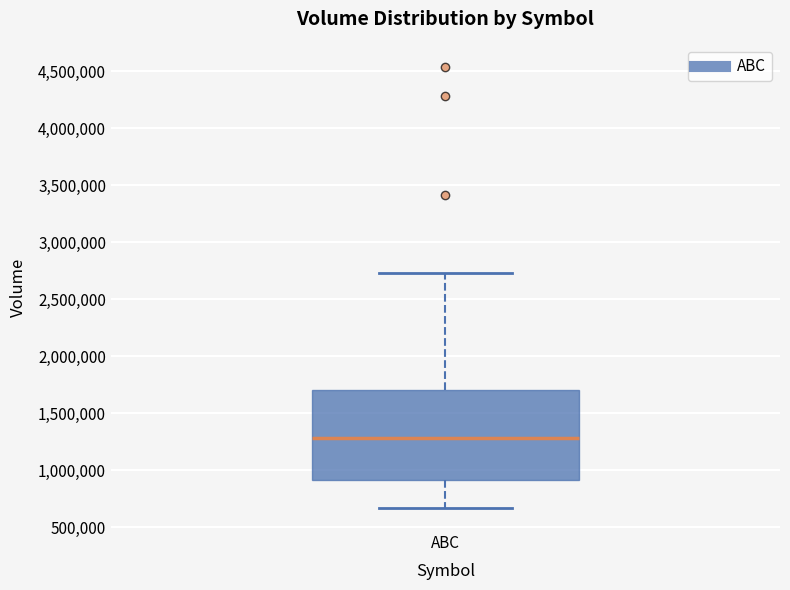

Where does the lower whisker of the box for ABC end on the y-axis? The values are not printed on the chart, so give them approximately, as read against the axis.

650000